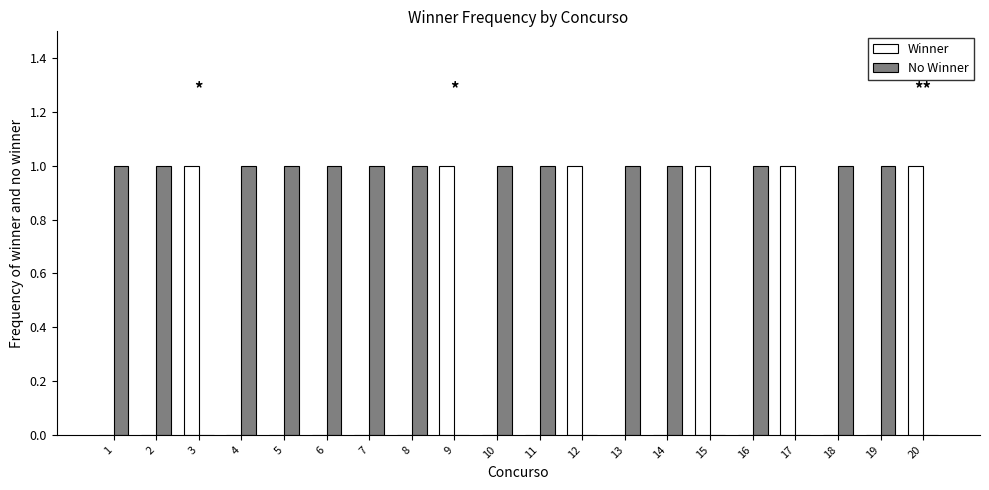

Which series has the largest total across all categories?

No Winner